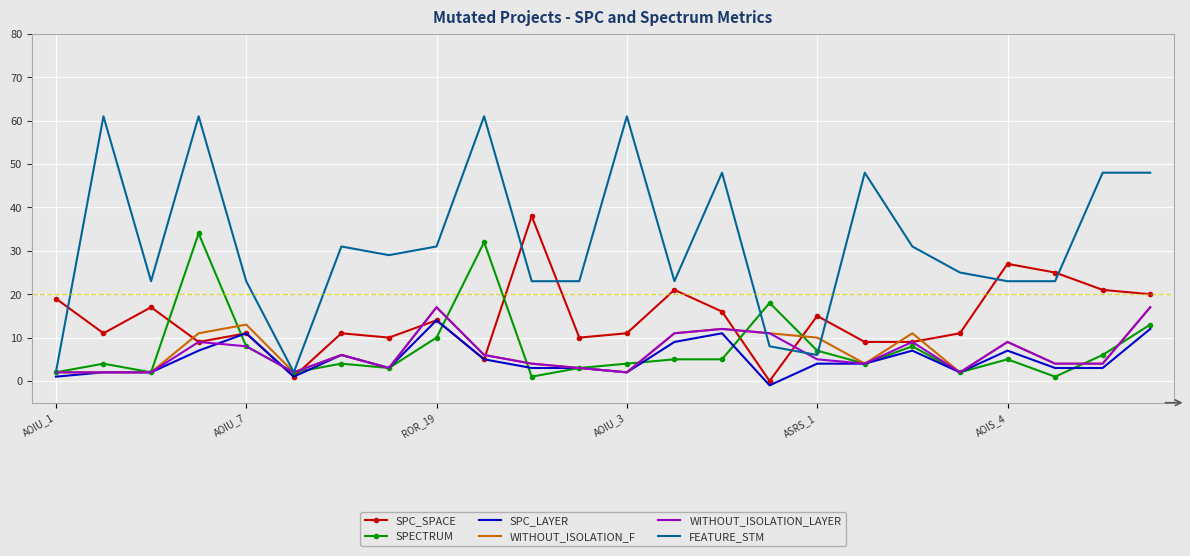

What is the maximum value for SPC_LAYER?

14